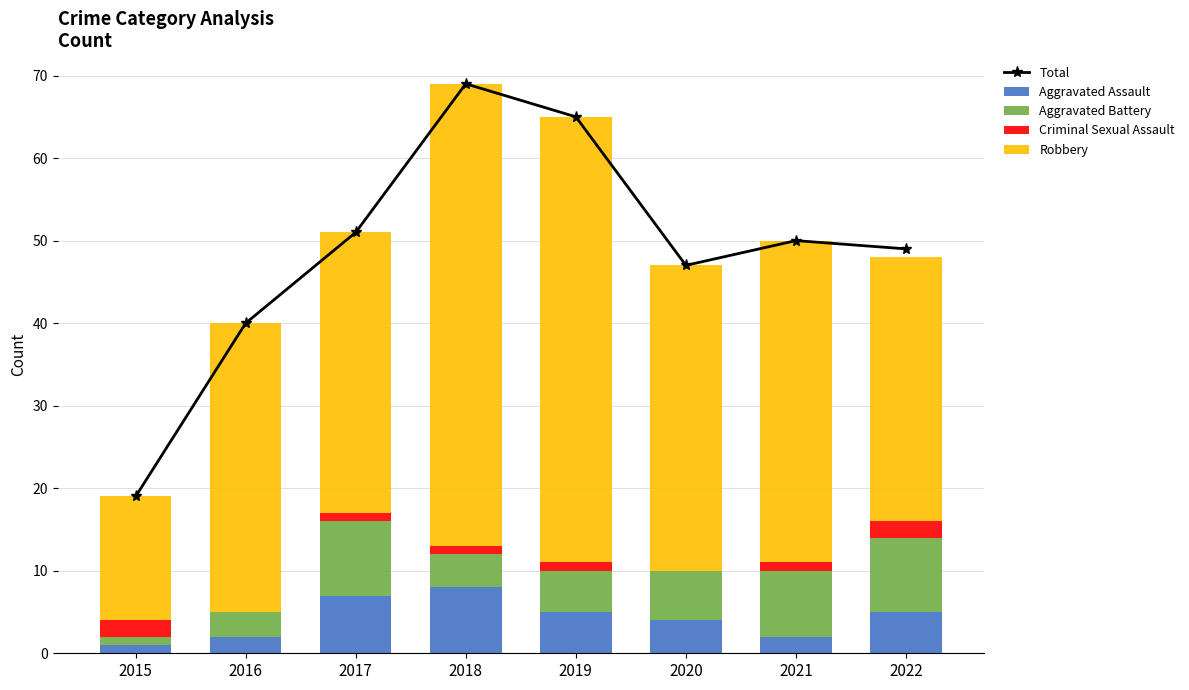

Read the Robbery value at 2019.

54